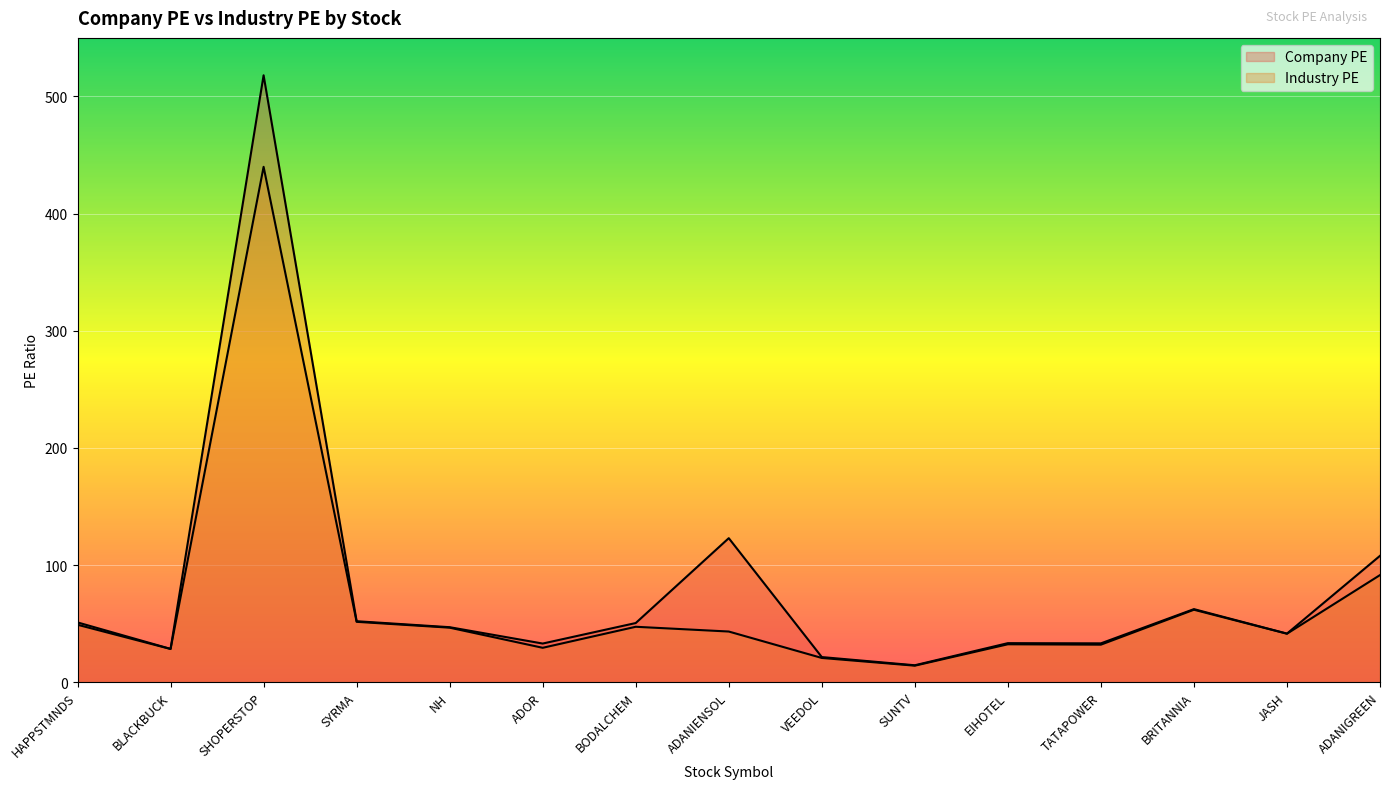

What is the maximum value for Industry PE?

439.9